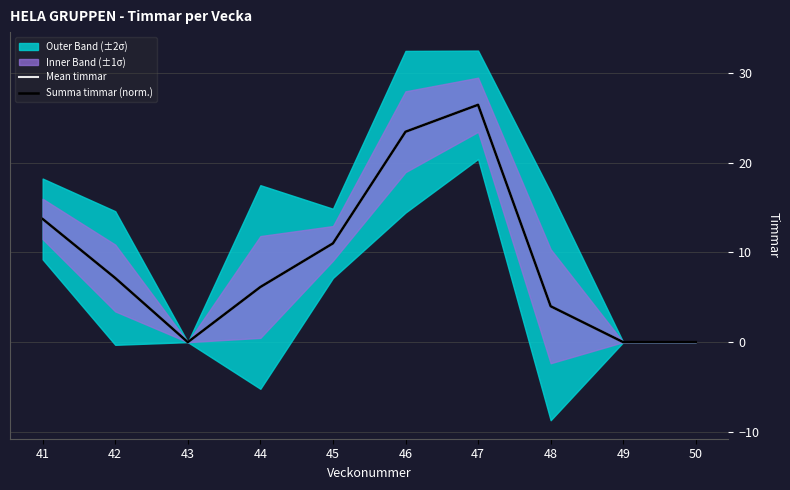

Does the chart have visible grid lines?

Yes